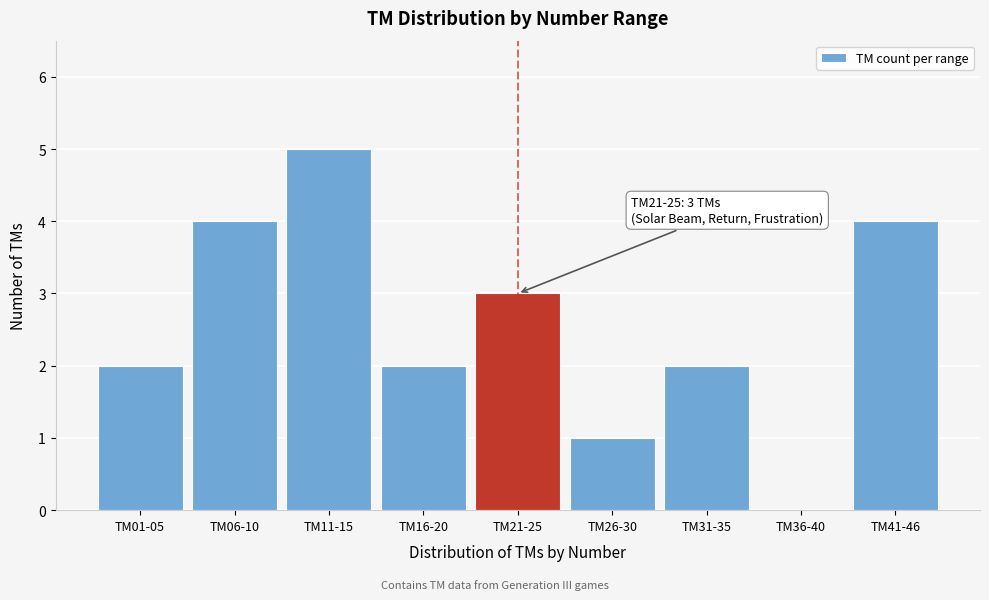

Reading left to right, transcribe all the data shown in this chart.

TM01-05=2	TM06-10=4	TM11-15=5	TM16-20=2	TM21-25=3	TM26-30=1	TM31-35=2	TM36-40=0	TM41-46=4